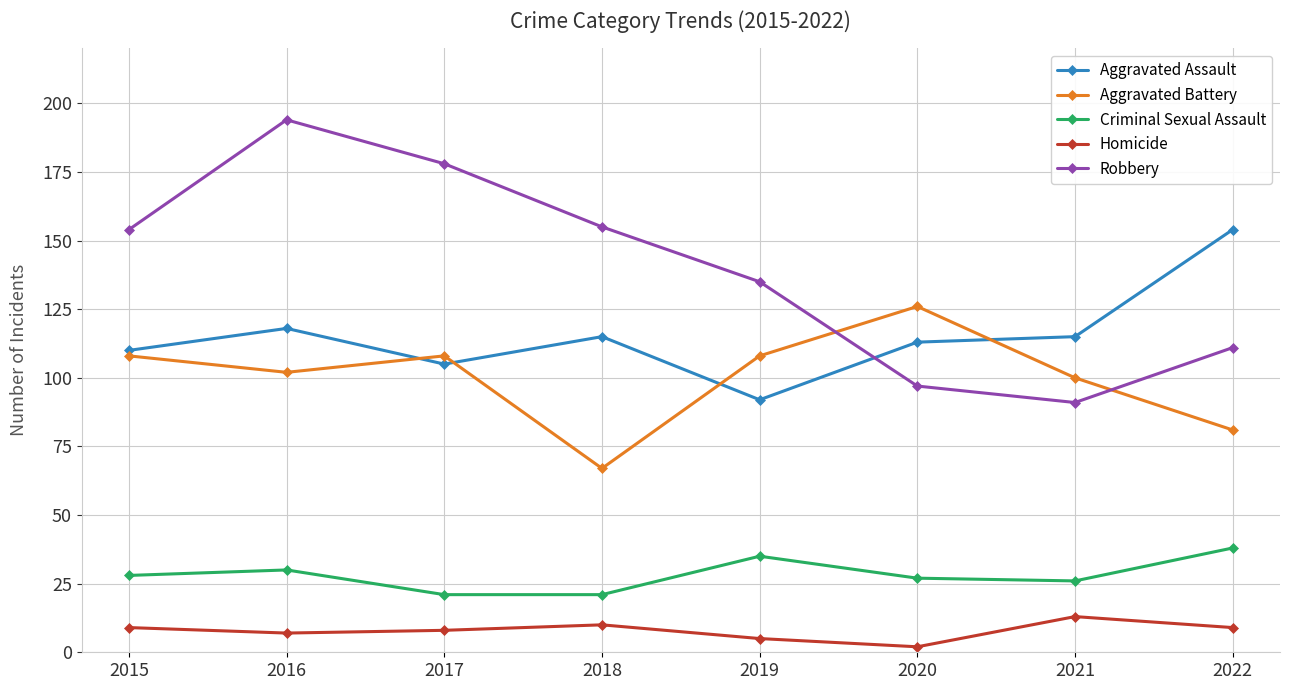

What is the difference between the maximum and minimum values in the Aggravated Battery series?

59